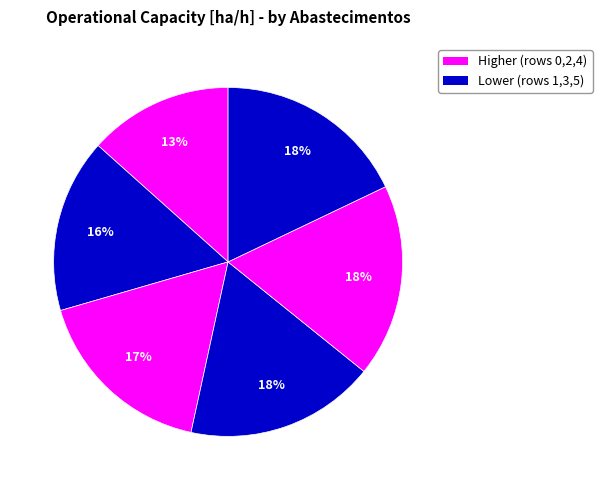

How many segments does this pie chart have?

6